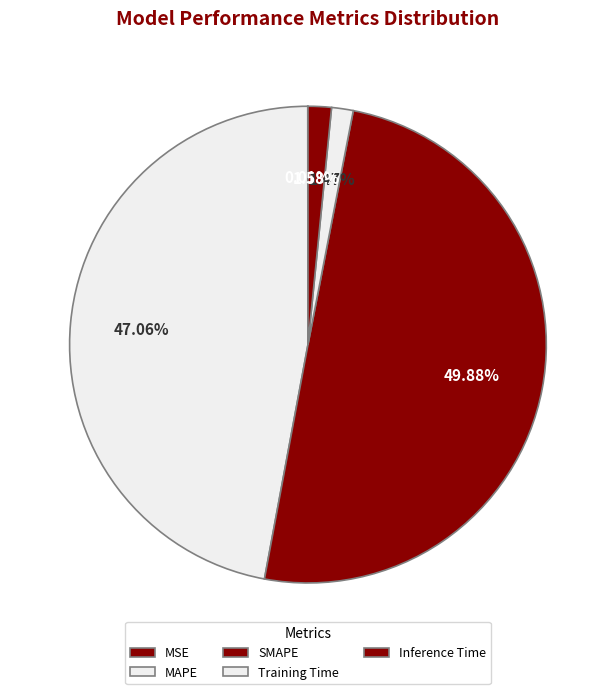

The MSE slice represents 12% of the pie. True or false?

False